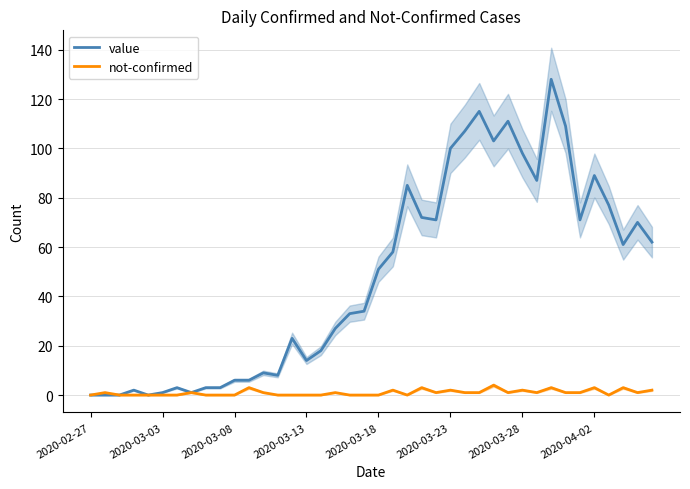

What is the maximum value shown in the chart?

128